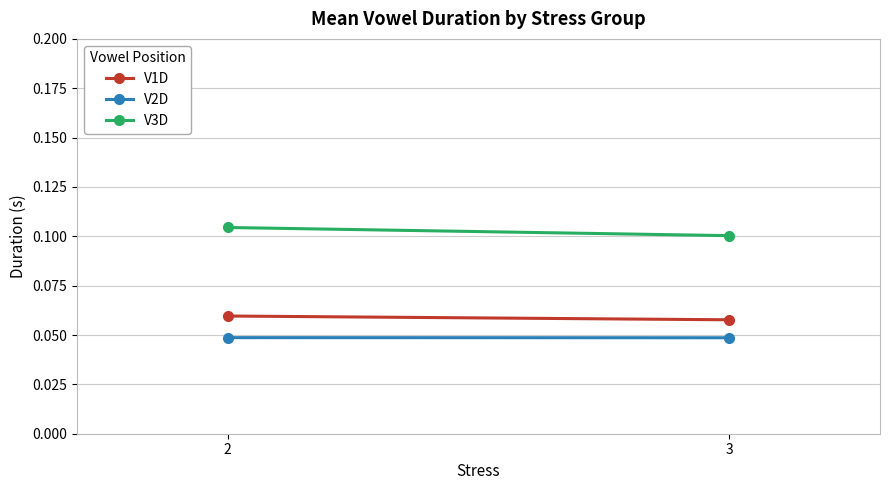

The value of V1D at 3 is 0.1. True or false?

True